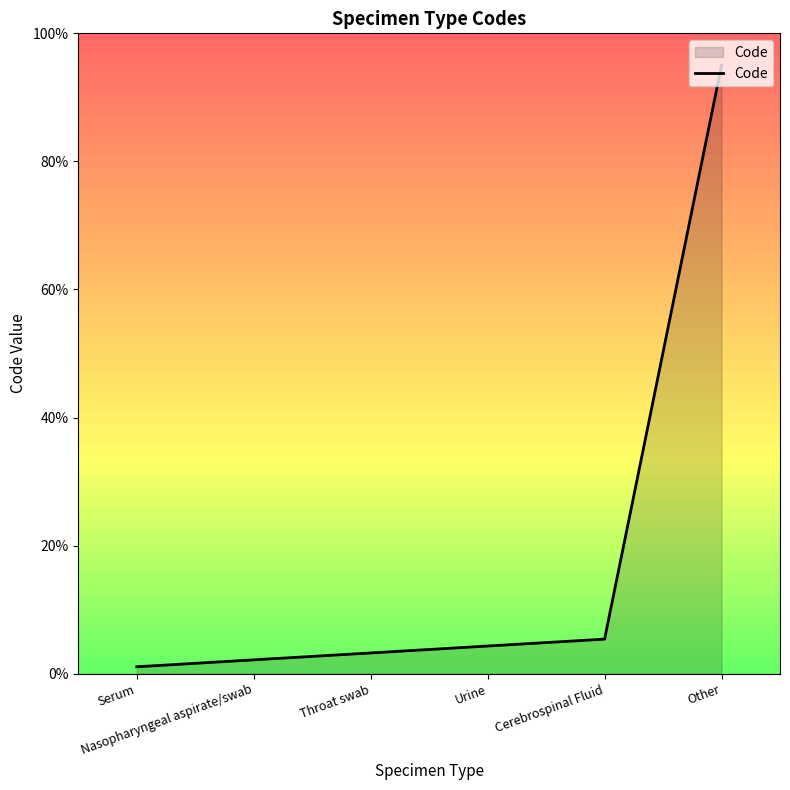

What is the change in value from Nasopharyngeal aspirate/swab to Cerebrospinal Fluid?

+3.2